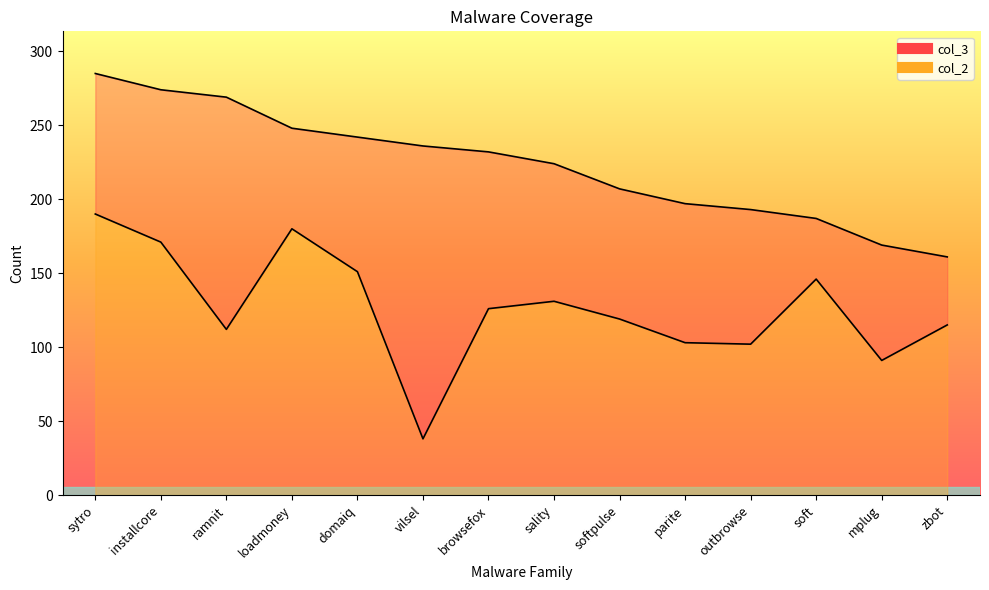

The col_2 series shows 146 at soft. True or false?

True